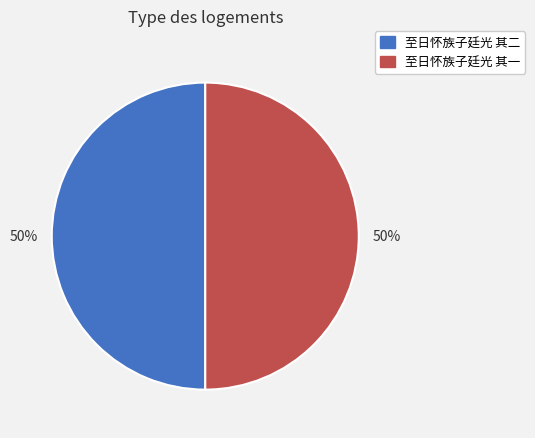

To the nearest percent, what portion does 至日怀族子廷光 其一 represent?

50%